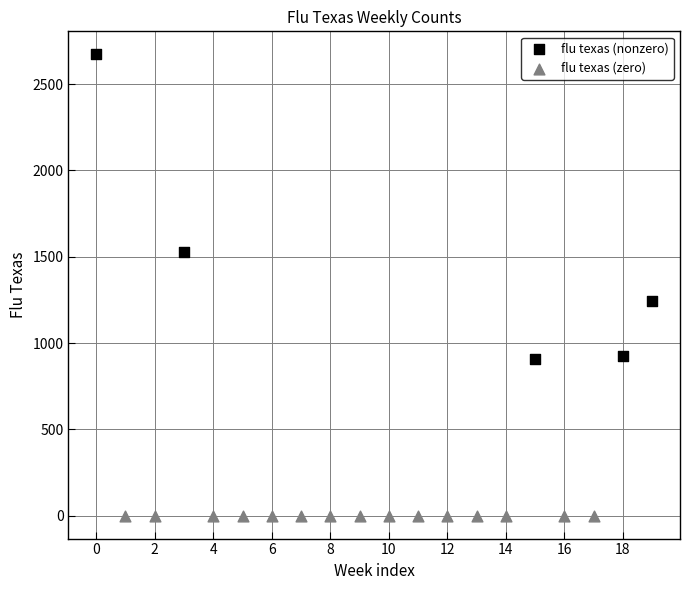

Which series contains the lowest Y value?

flu texas (zero)